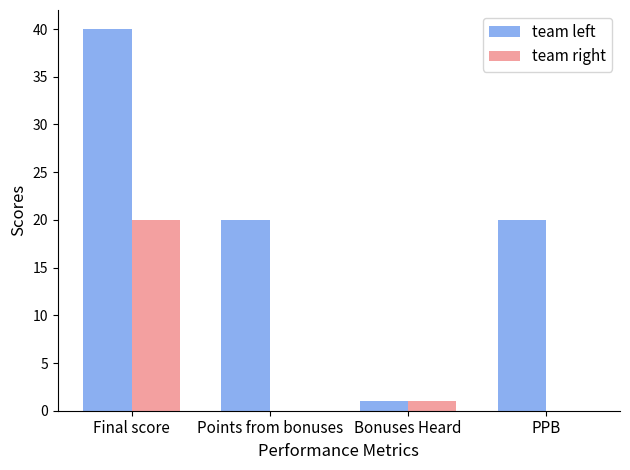

Reading left to right, transcribe all the data shown in this chart.

team left: 40	20	1	20
team right: 20	0	1	0